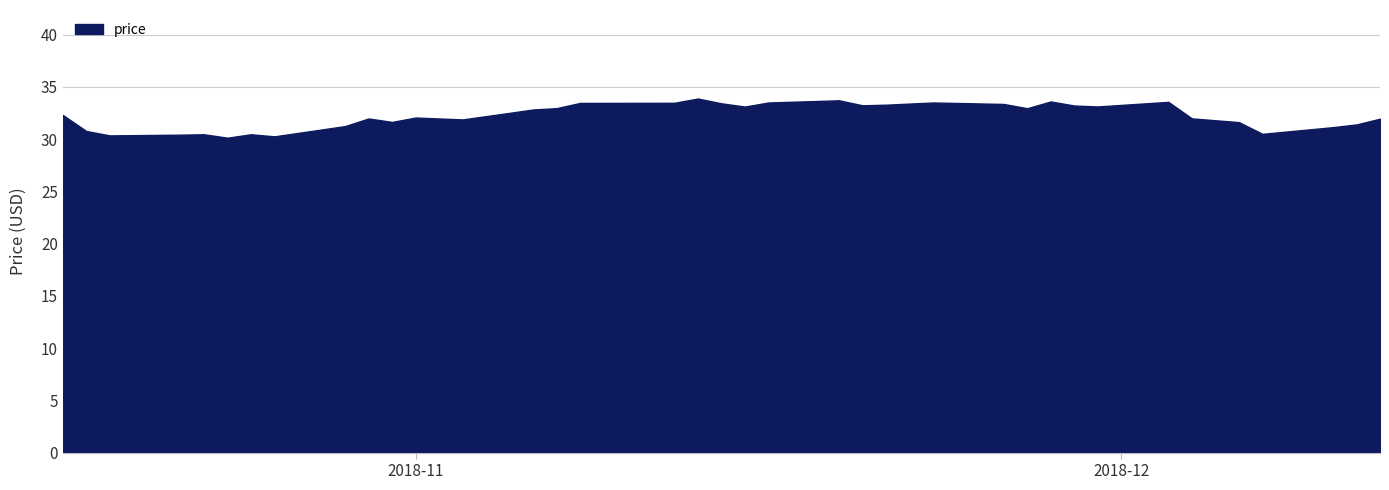

Does the chart display data point markers on the line(s)?

No